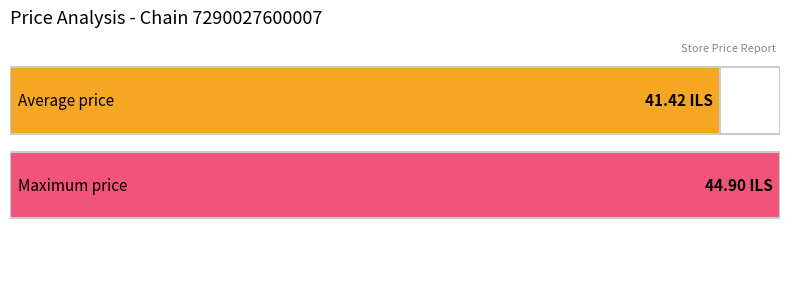

What is the approximate value at 634?

44.9